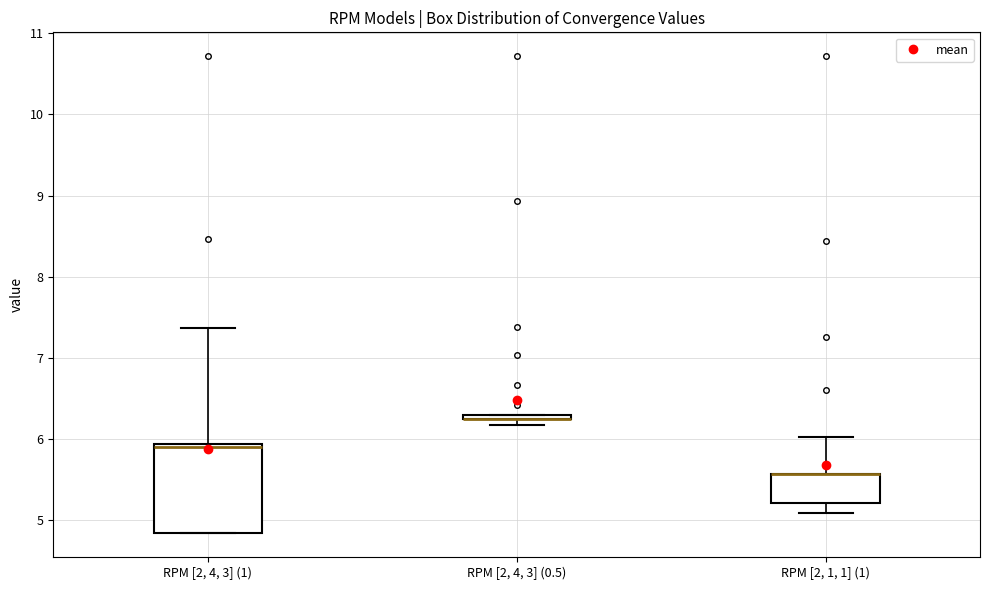

Where is the lower edge of the box for RPM [2, 4, 3] (0.5) on the y-axis? The values are not printed on the chart, so give them approximately, as read against the axis.

6.2